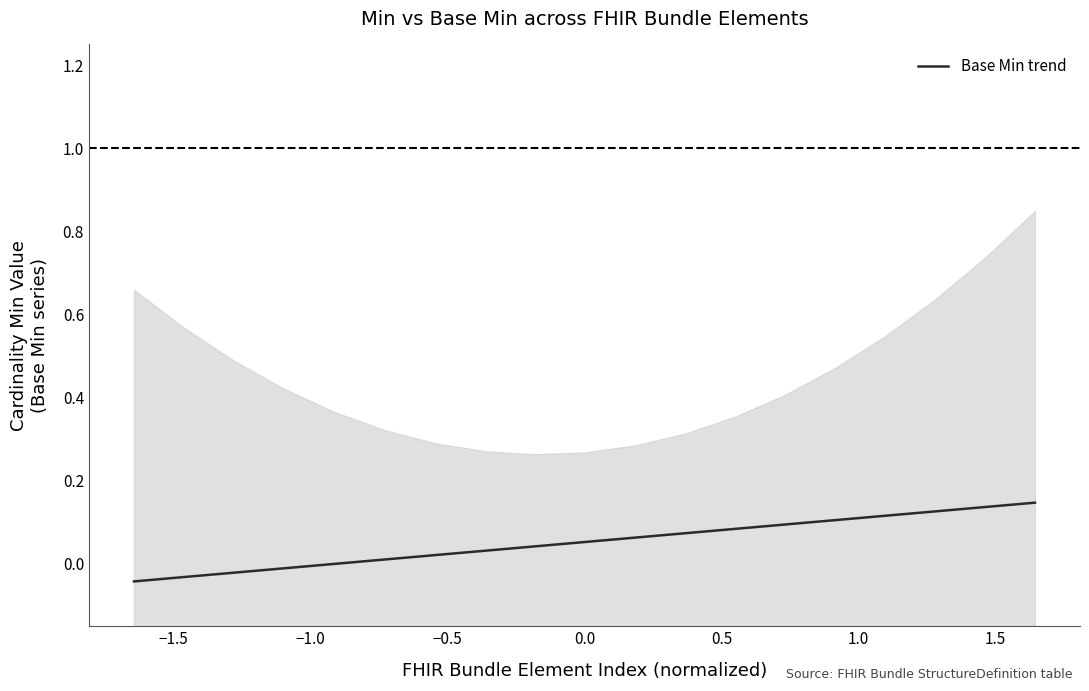

What is the difference between the maximum and minimum values?

0.2